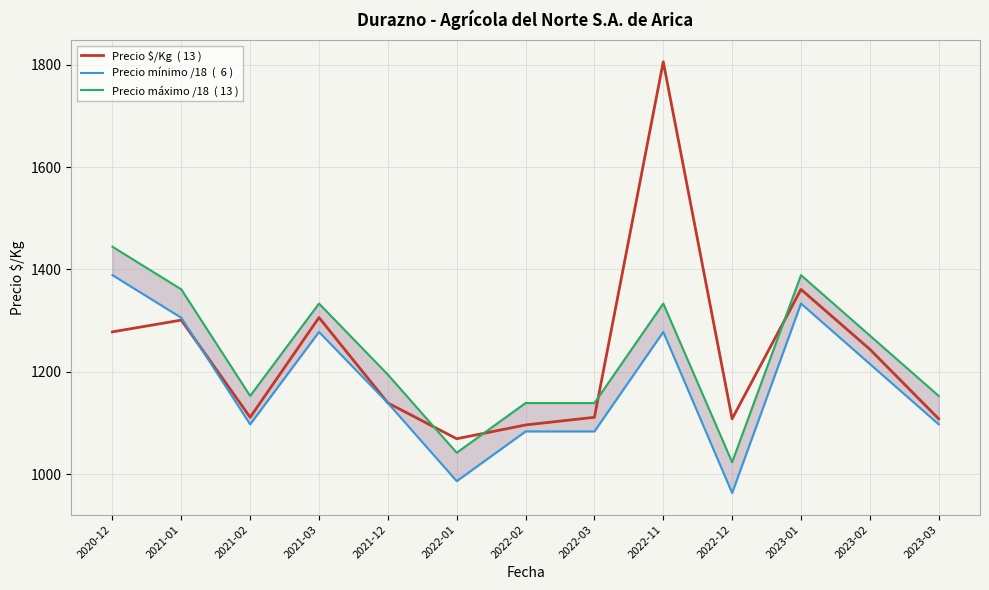

In Precio $/Kg  ( 13 ), how many points are higher than both neighbors (excluding endpoints)?

4